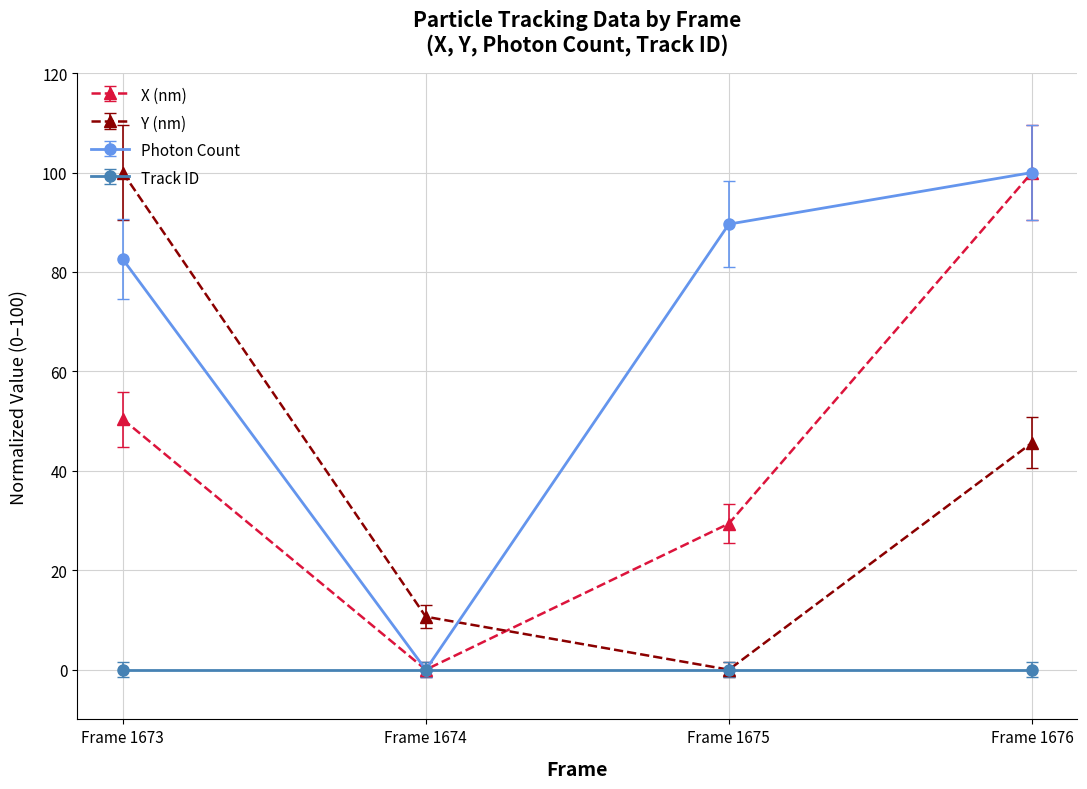

What value does the Y (nm) series have at Frame 1676?

45.6